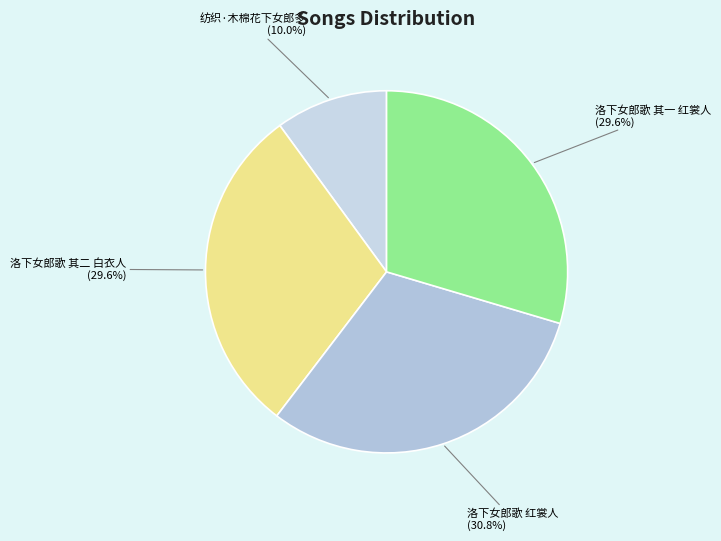

Does 洛下女郎歌 红裳人 represent more than half of the total?

No